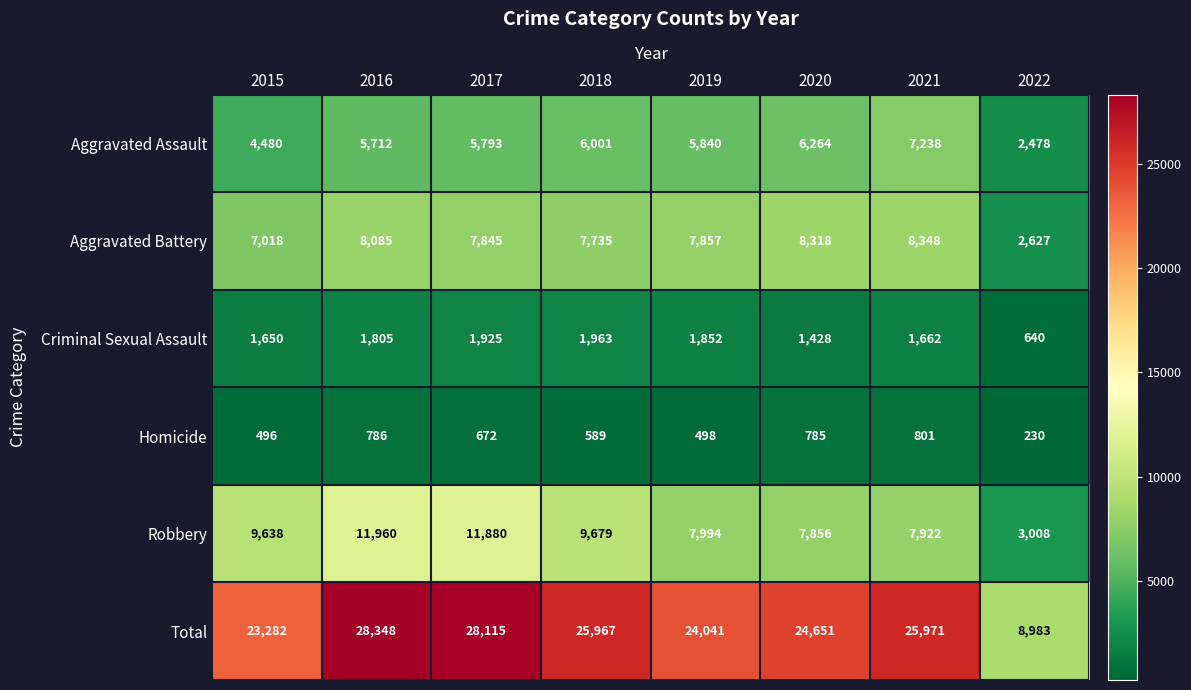

What is the total value across all series at 2015?

46564